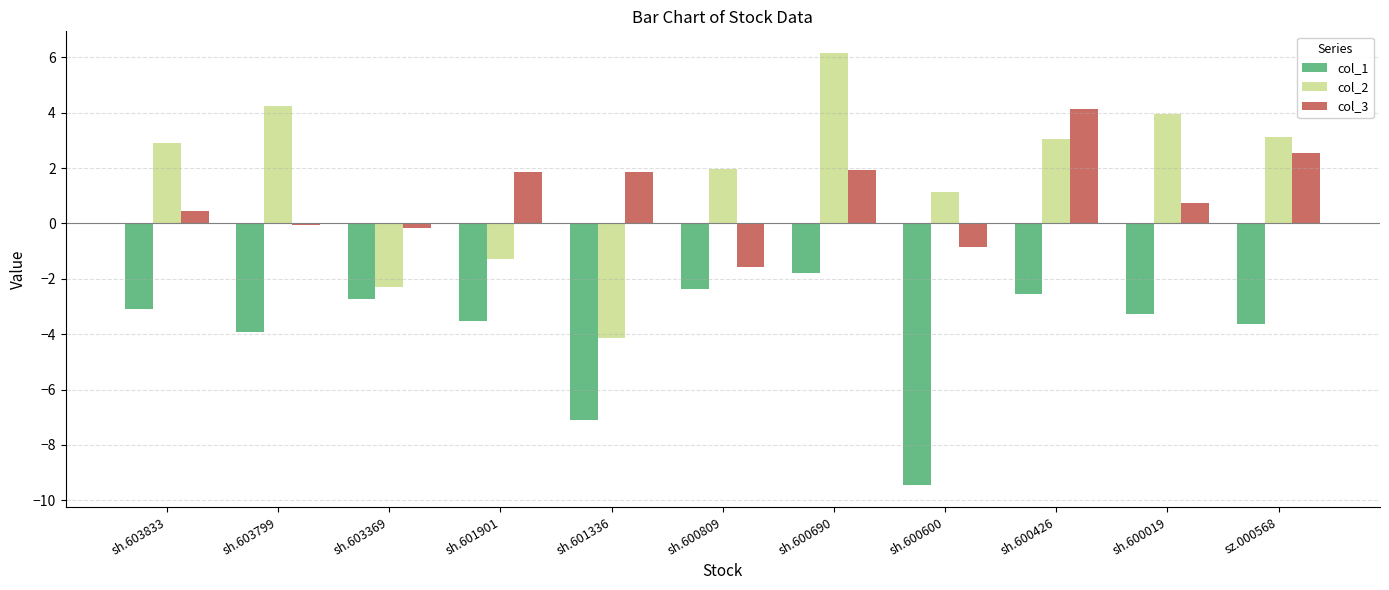

Are the bars grouped side by side (vs. stacked)?

Yes